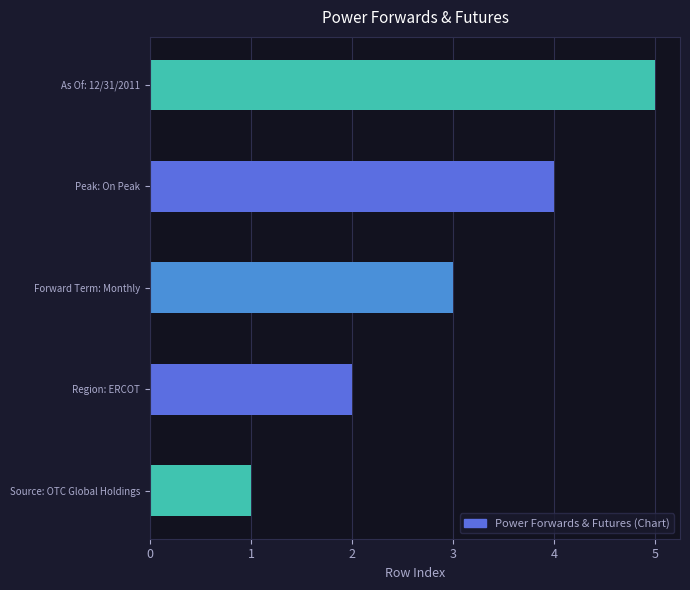

Which category has the highest value across all series?

As Of: 12/31/2011